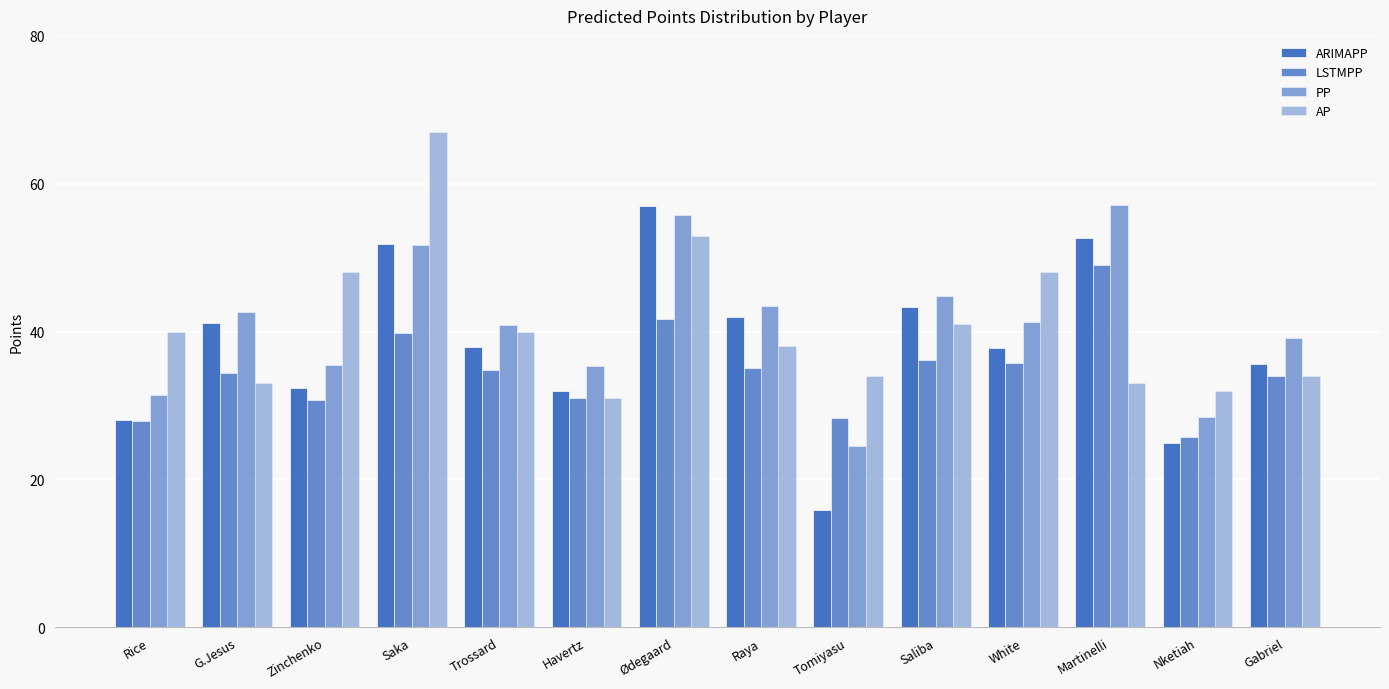

How many data points does each series have?

14